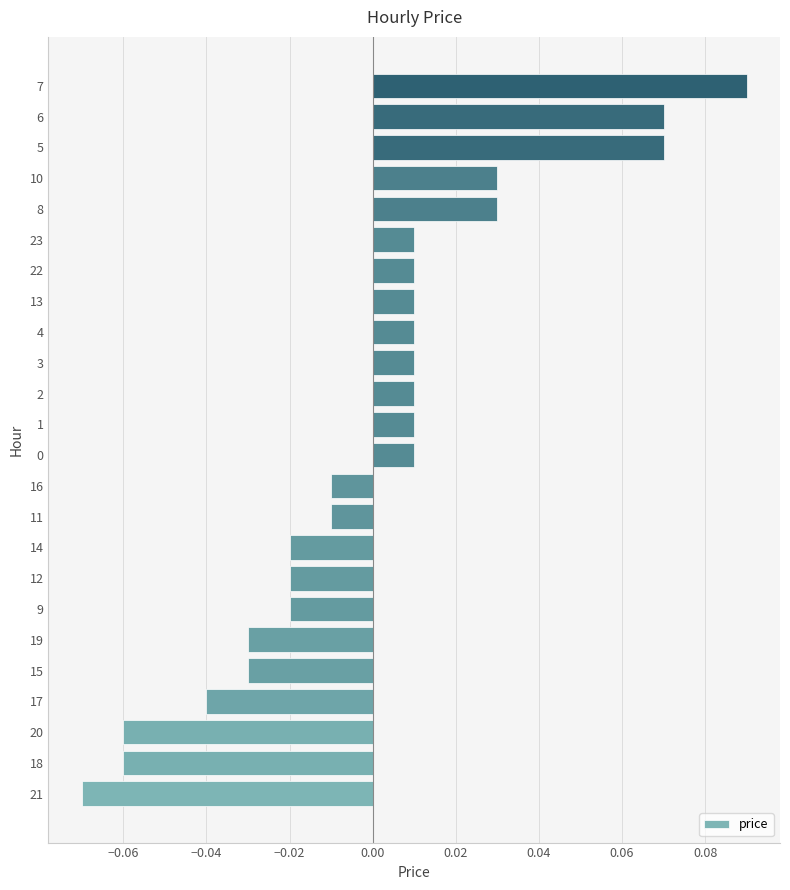

Which has a higher value, 23 or 14?

23